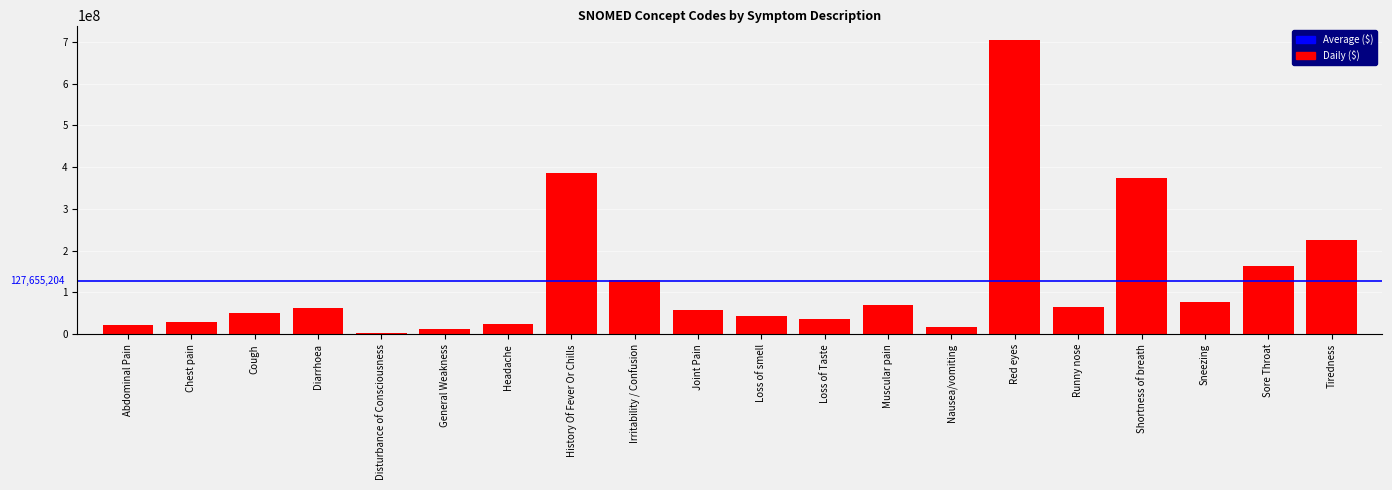

What is the average value?

127655204